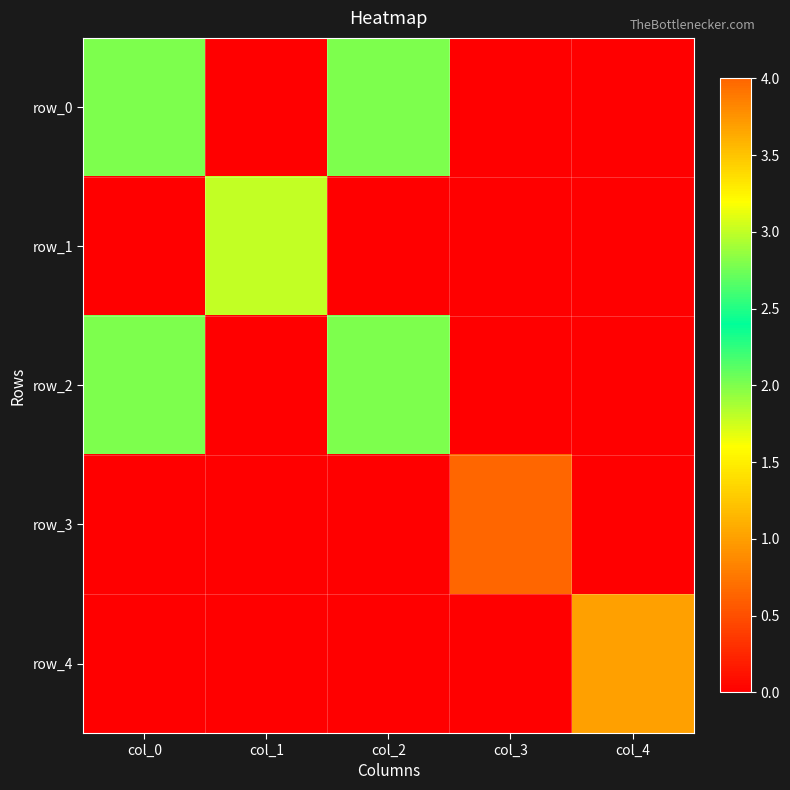

Which series changed the most between col_1 and col_2?

row_1